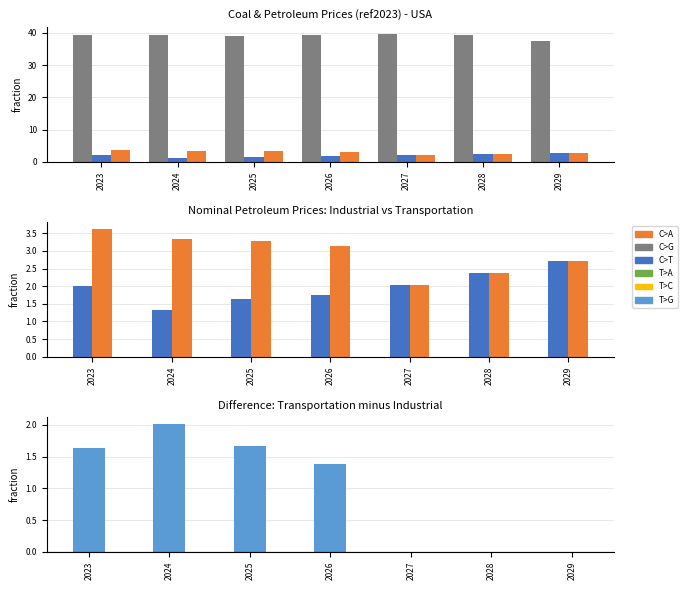

Reading right to left, list all the values displayed in this chart.

Coal Delivered Prices: 37.6	39.2	39.7	39.4	39.1	39.2	39.3
Petroleum Industrial: 2.7	2.4	2.0	1.8	1.6	1.3	2.0
Petroleum Transportation: 2.7	2.4	2.0	3.1	3.3	3.3	3.6
Difference (Transport - Industrial): 0.0	0.0	0.0	1.4	1.7	2.0	1.6